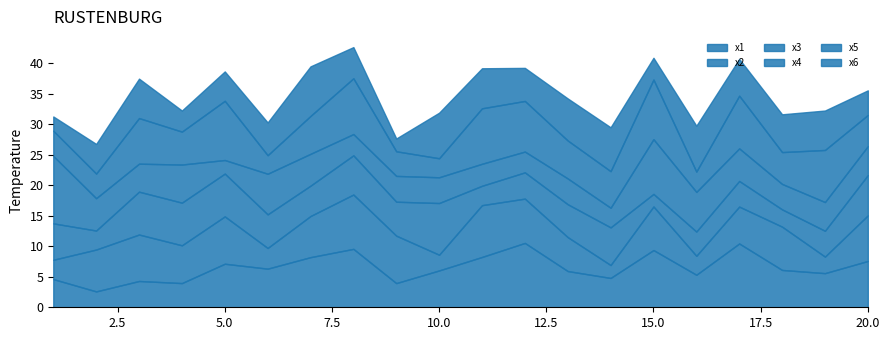

How many lines are shown in the chart?

6